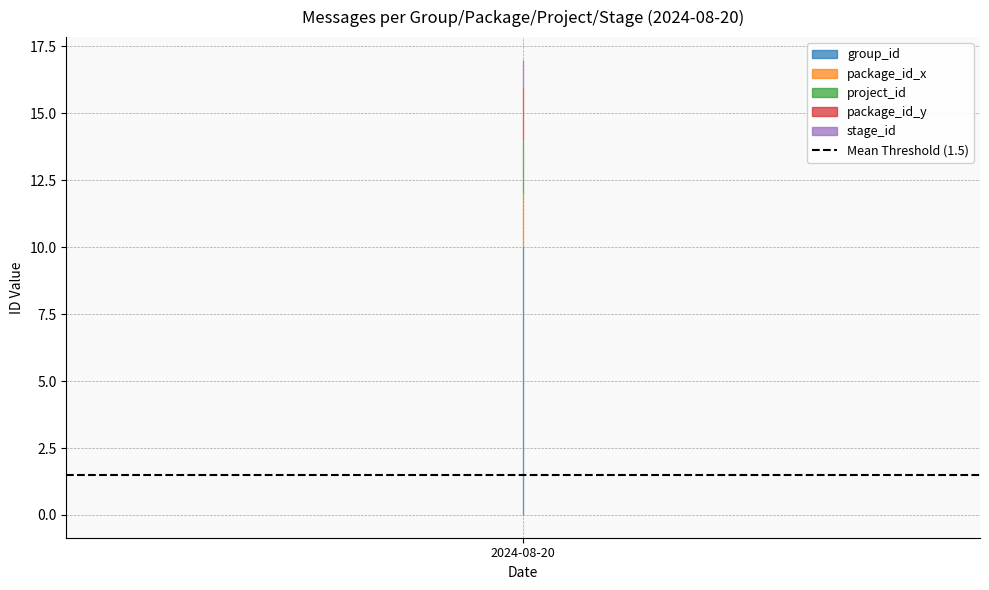

Which series has the largest total across all categories?

group_id